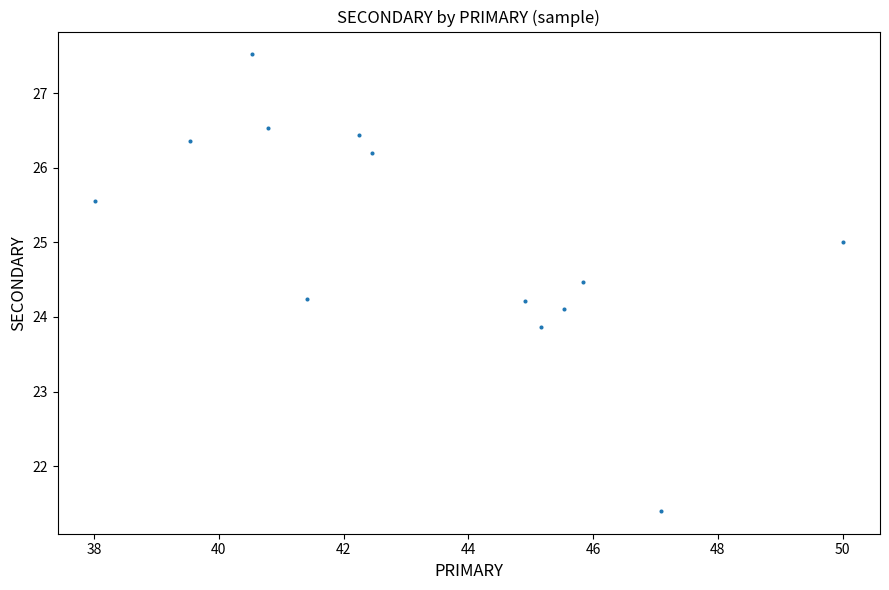

What is the range of X values (max minus min)?

12.0